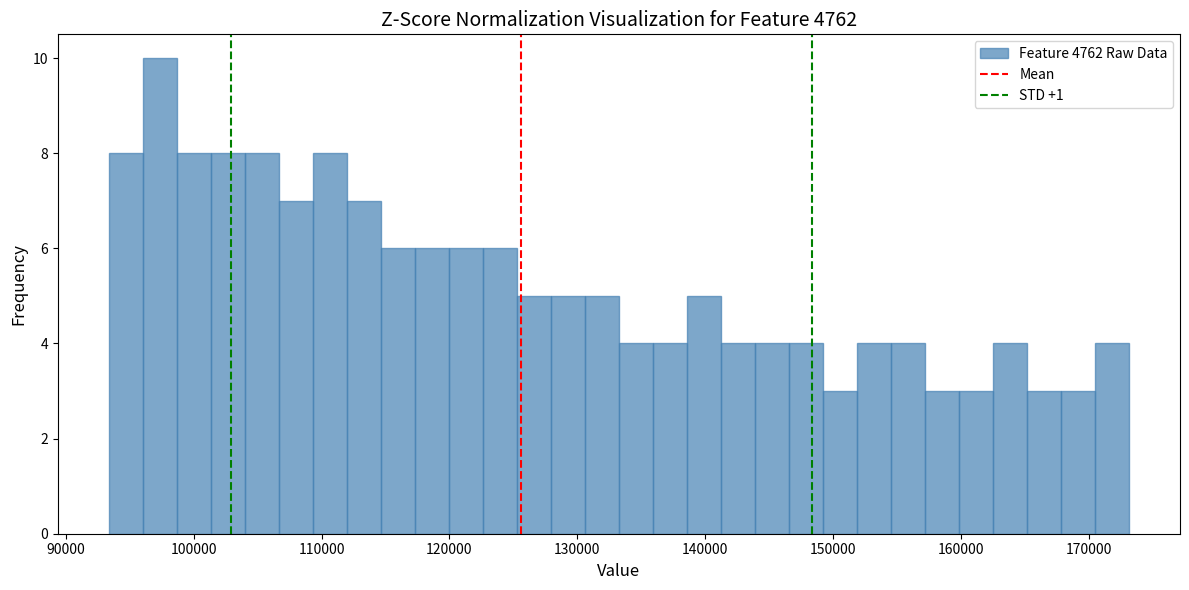

Read against the x-axis, roughly where is the centre of the tallest bar?

97000